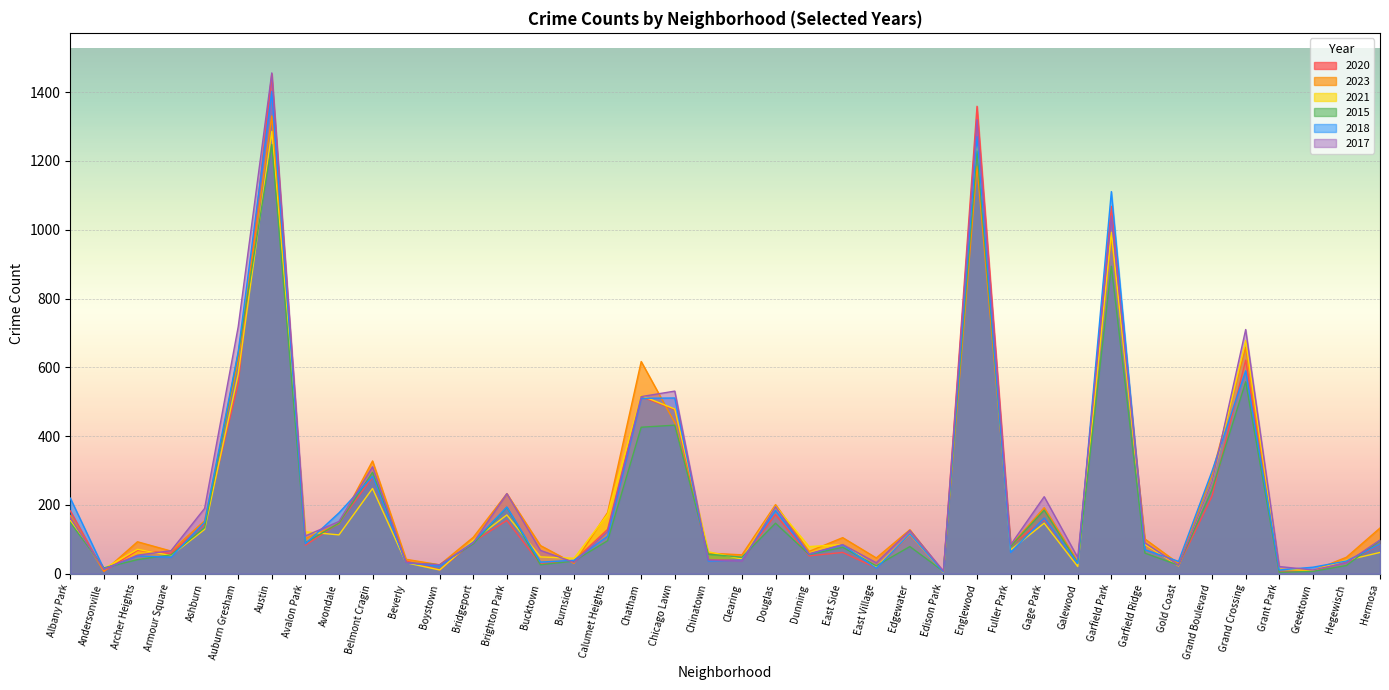

How many lines are shown in the chart?

6